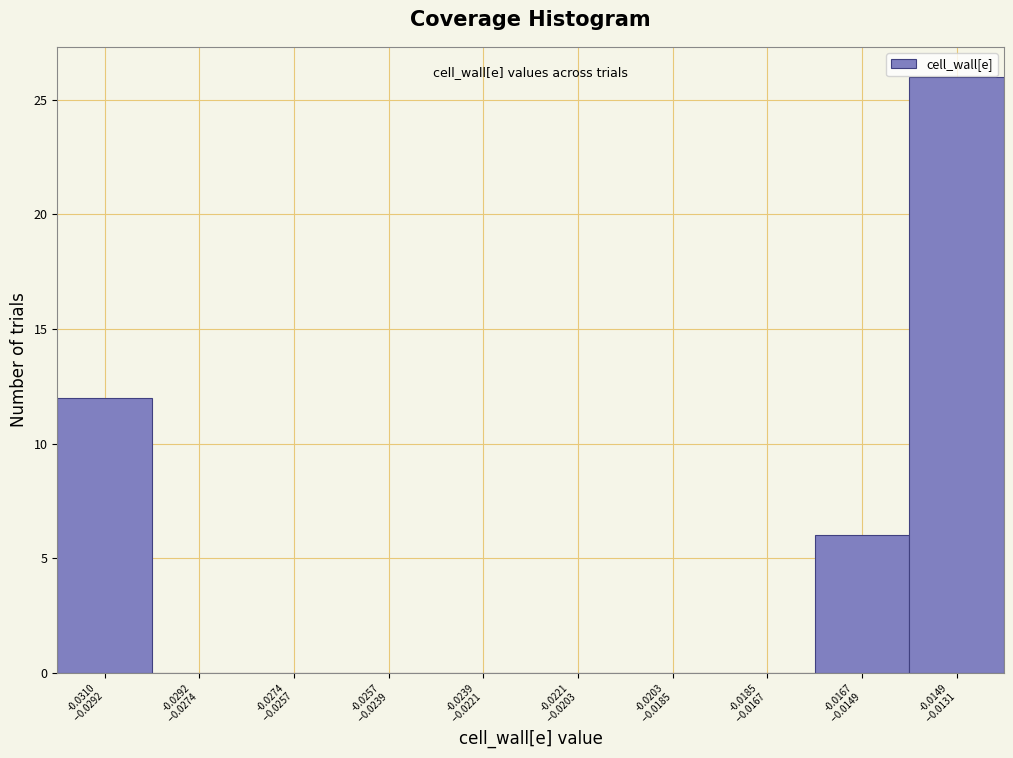

What is the maximum value shown in the chart?

26